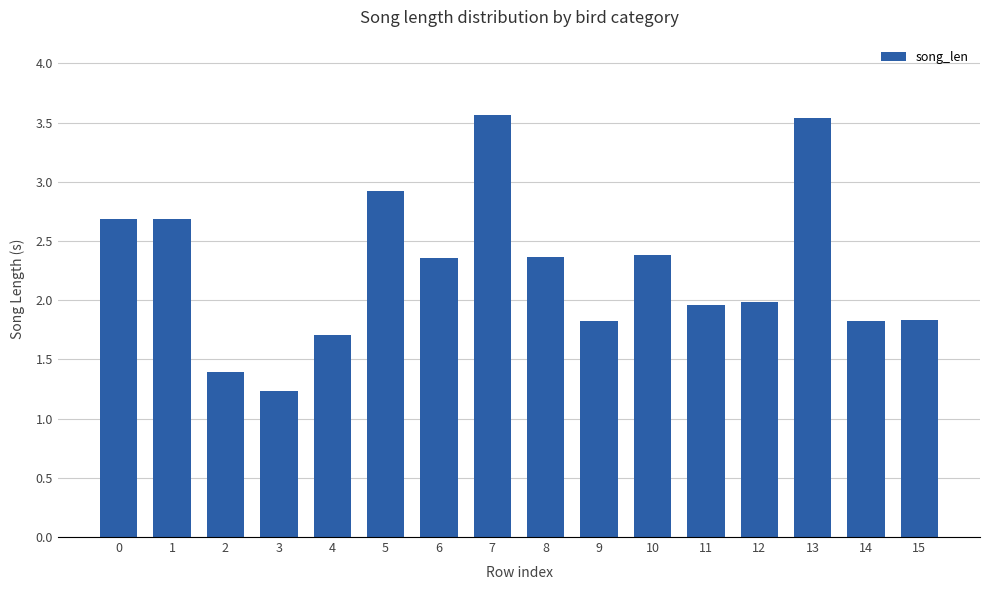

How many bars are there in total?

16